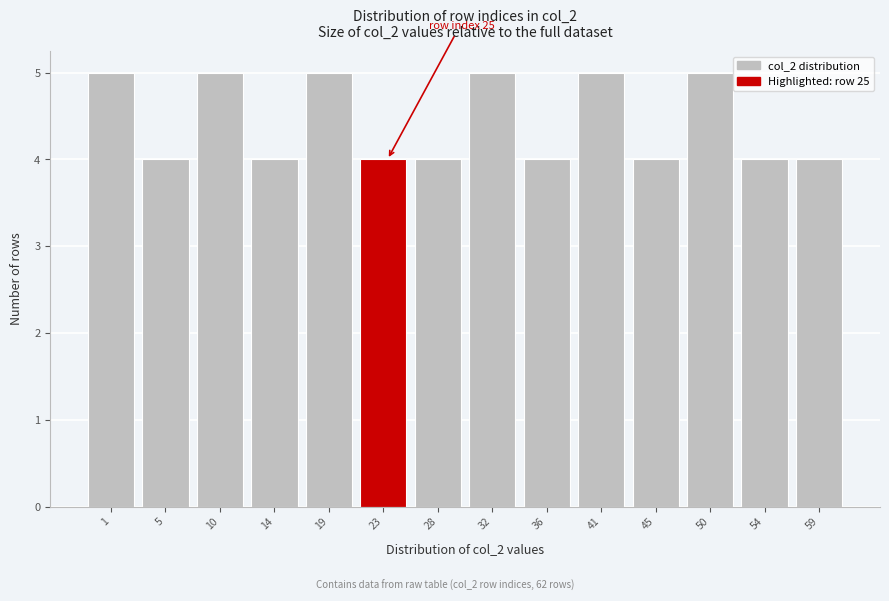

Reading left to right, list all the values displayed in this chart.

1=5	5=4	10=5	14=4	19=5	23=4	28=4	32=5	36=4	41=5	45=4	50=5	54=4	59=4